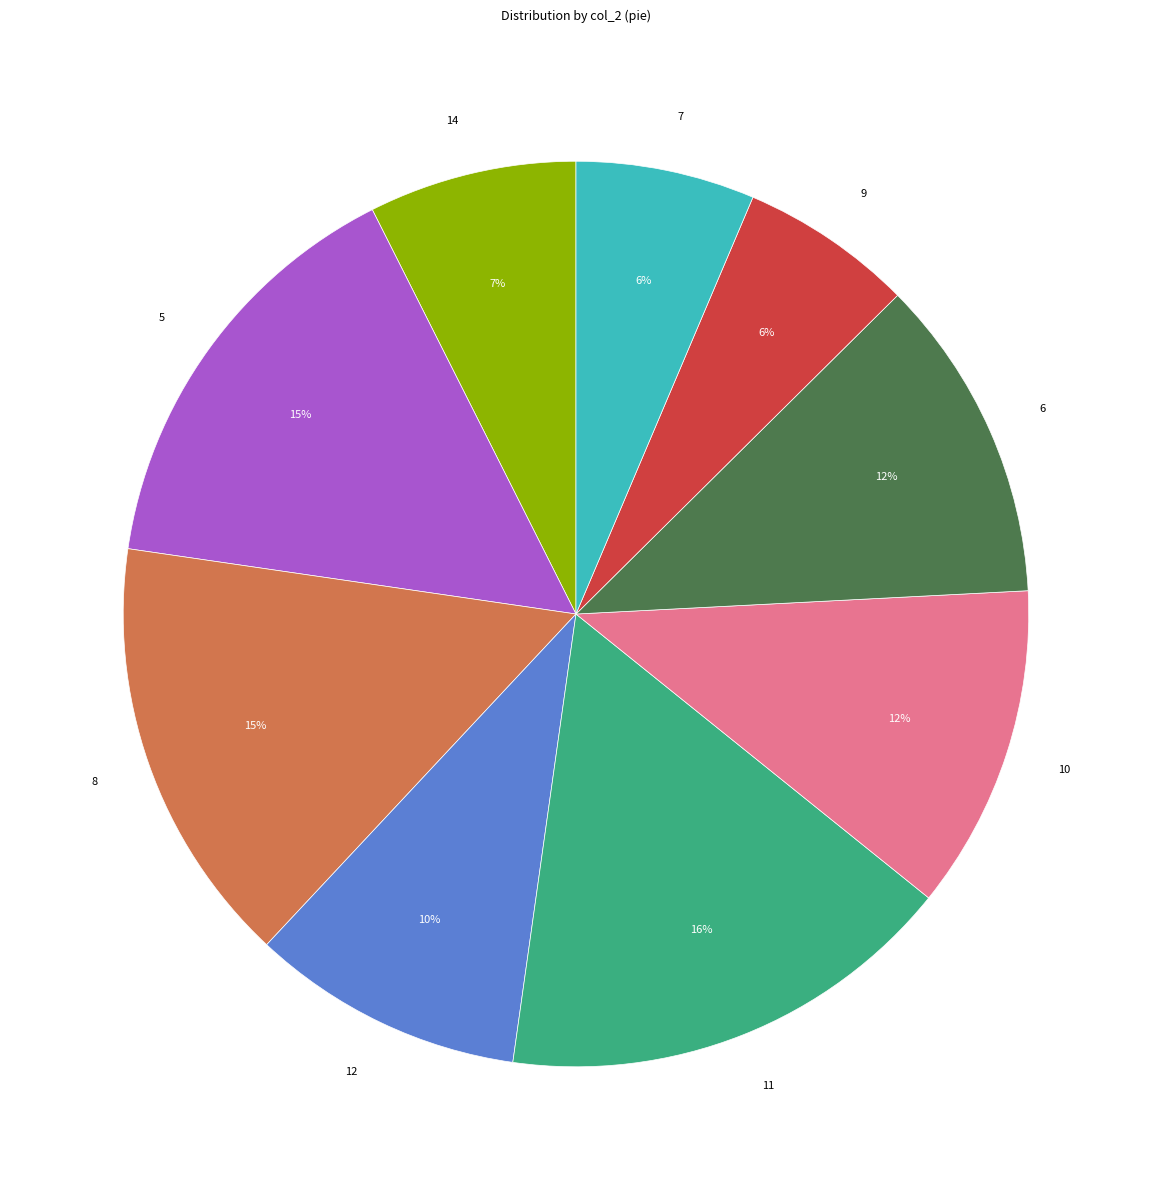

To the nearest percent, what percentage of the pie is 5?

15%